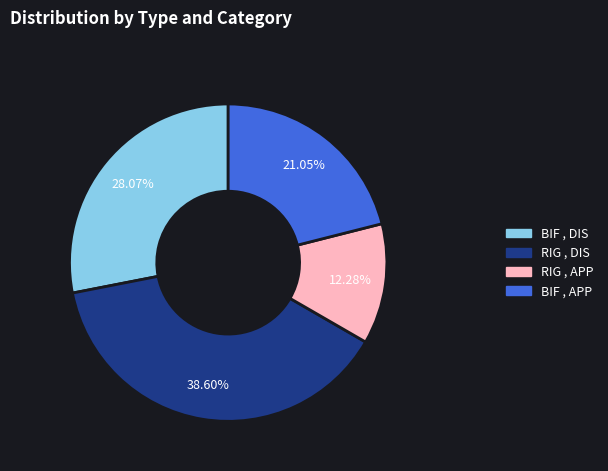

Is there a majority slice in this chart?

No